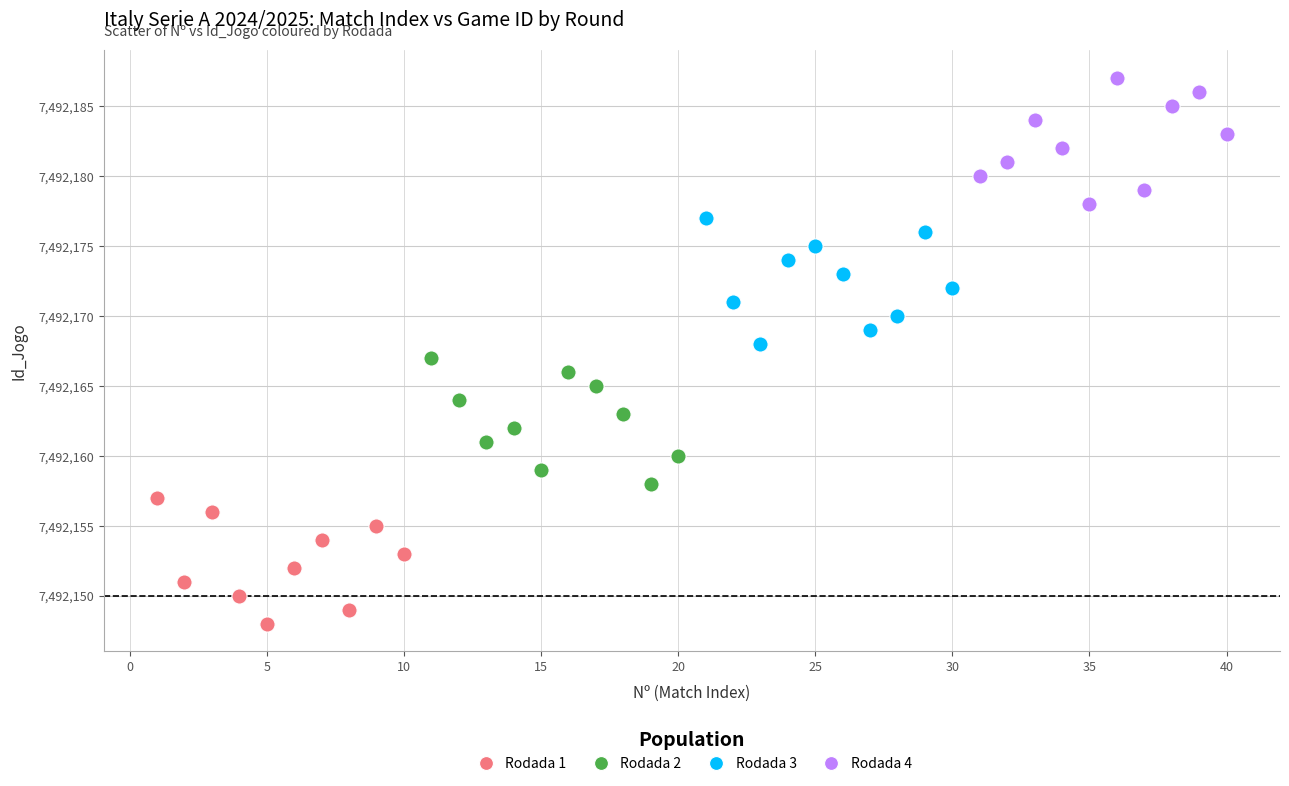

Which series reaches the maximum Y coordinate?

Rodada 4